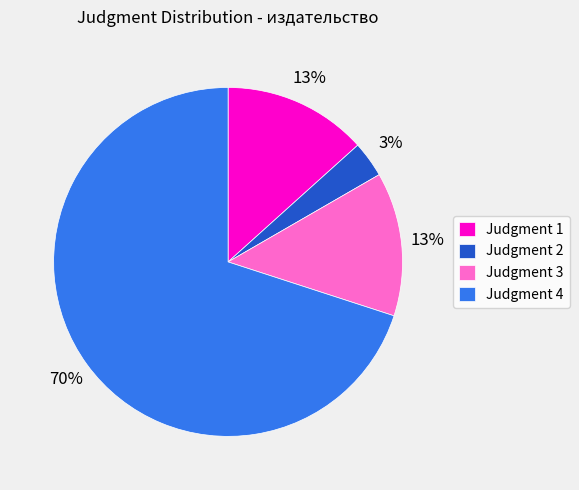

Combined, do Judgment 2 and Judgment 3 account for over 50%?

No